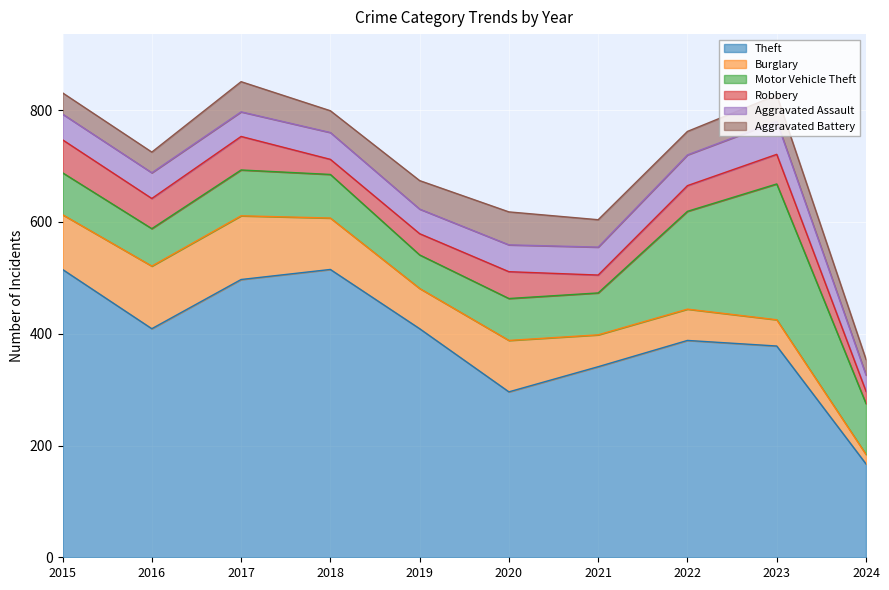

What is the value of the Motor Vehicle Theft point at the 8th from the left?

175